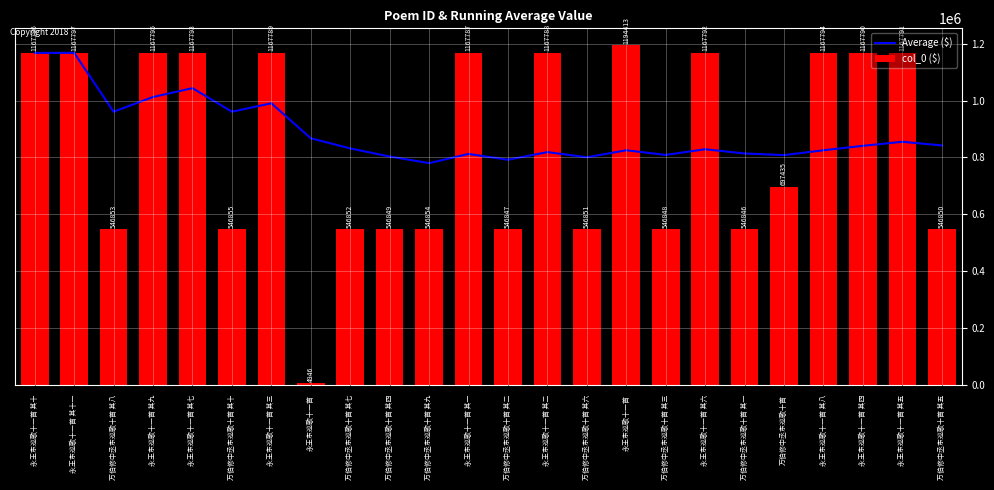

How many groups of bars are there?

24